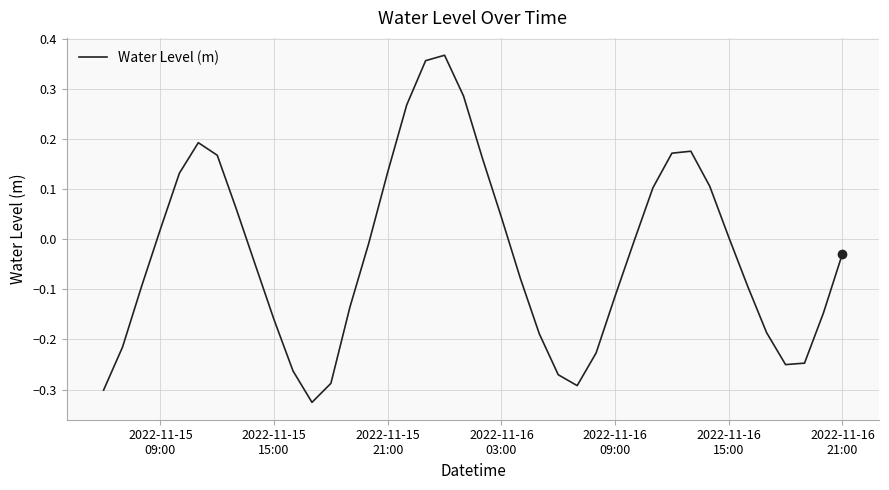

How many lines are shown in the chart?

1